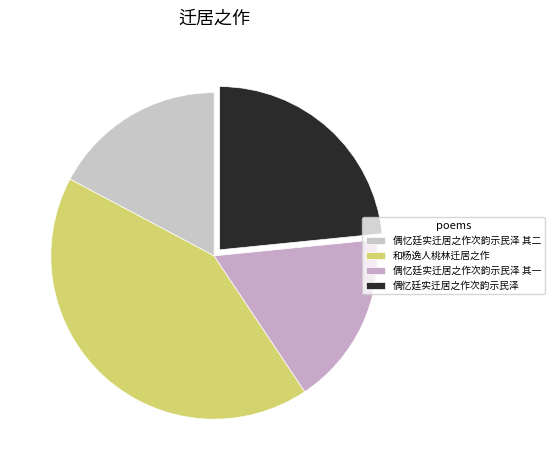

Does 偶忆廷实迁居之作次韵示民泽 其二 account for over 50% of the chart?

No